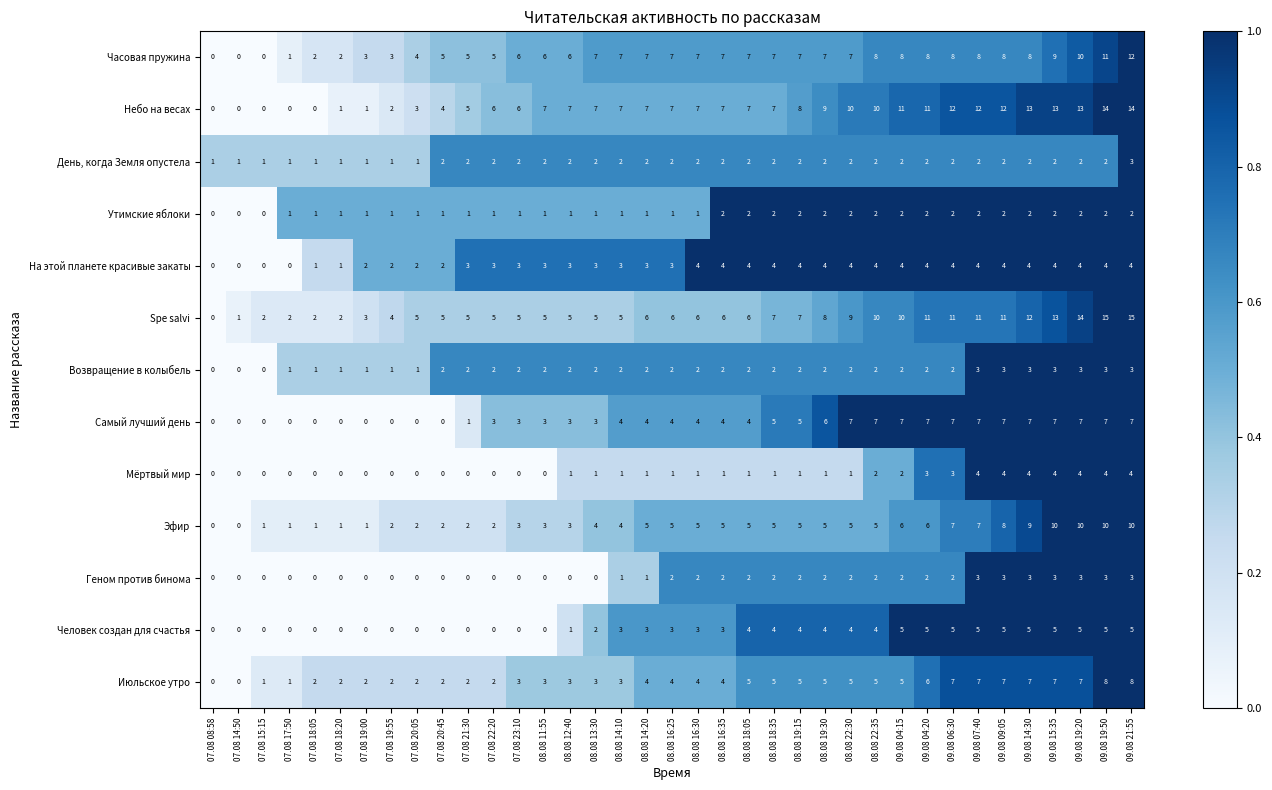

What is the average value of the Эфир series?

4